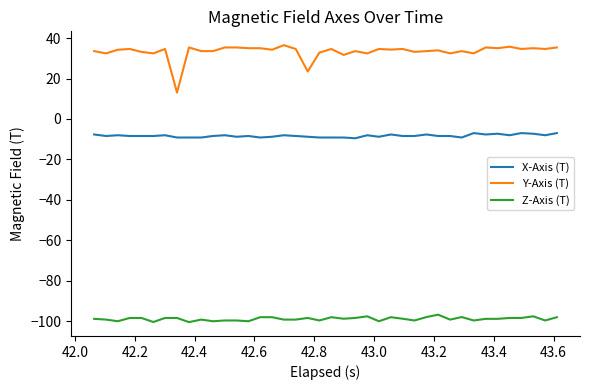

How many categories are shown in the chart?

40